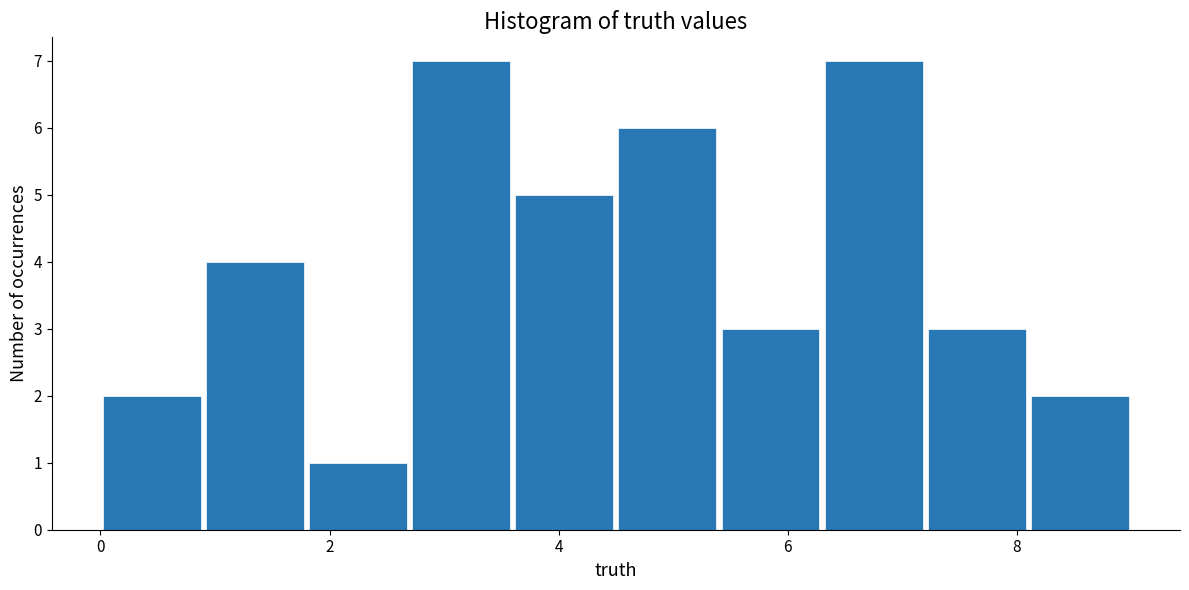

Reading left to right, transcribe this chart: for each bar, give the range it covers on the x-axis and its height. Neither the bar edges nor the heights are printed on the chart, so give them approximately, as read against the axes.

0.0 to 0.9: 2
0.9 to 1.8: 4
1.8 to 2.7: 1
2.7 to 3.6: 7
3.6 to 4.5: 5
4.5 to 5.4: 6
5.4 to 6.3: 3
6.3 to 7.2: 7
7.2 to 8.1: 3
8.1 to 9.0: 2